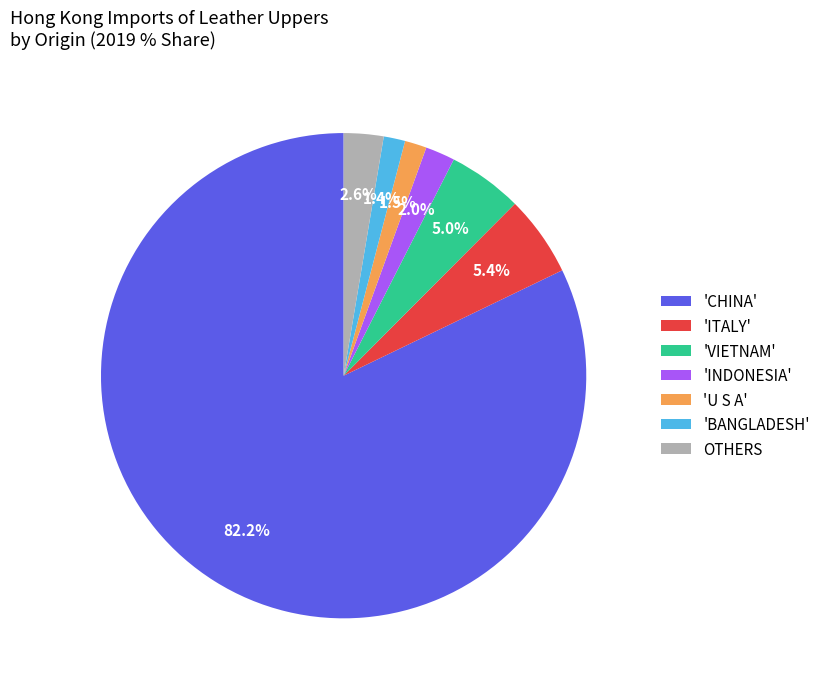

What portion of the pie excludes 'INDONESIA'?

98.0%